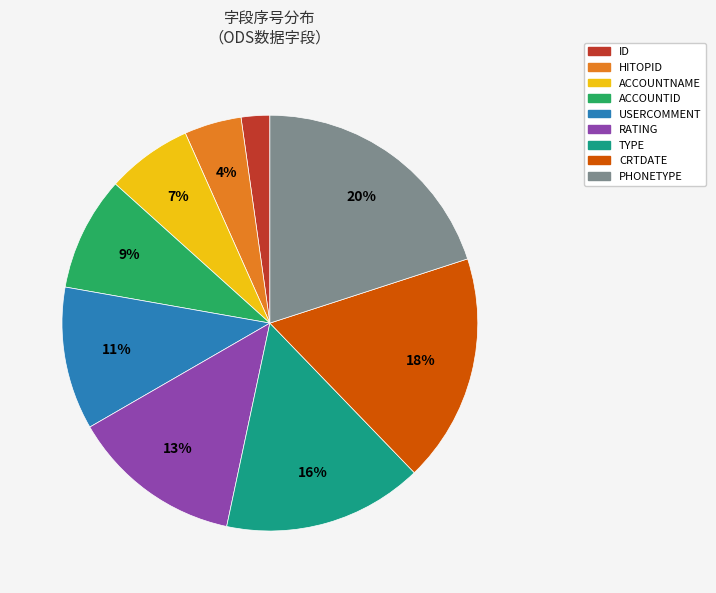

Is the sum of PHONETYPE and CRTDATE greater than half?

No